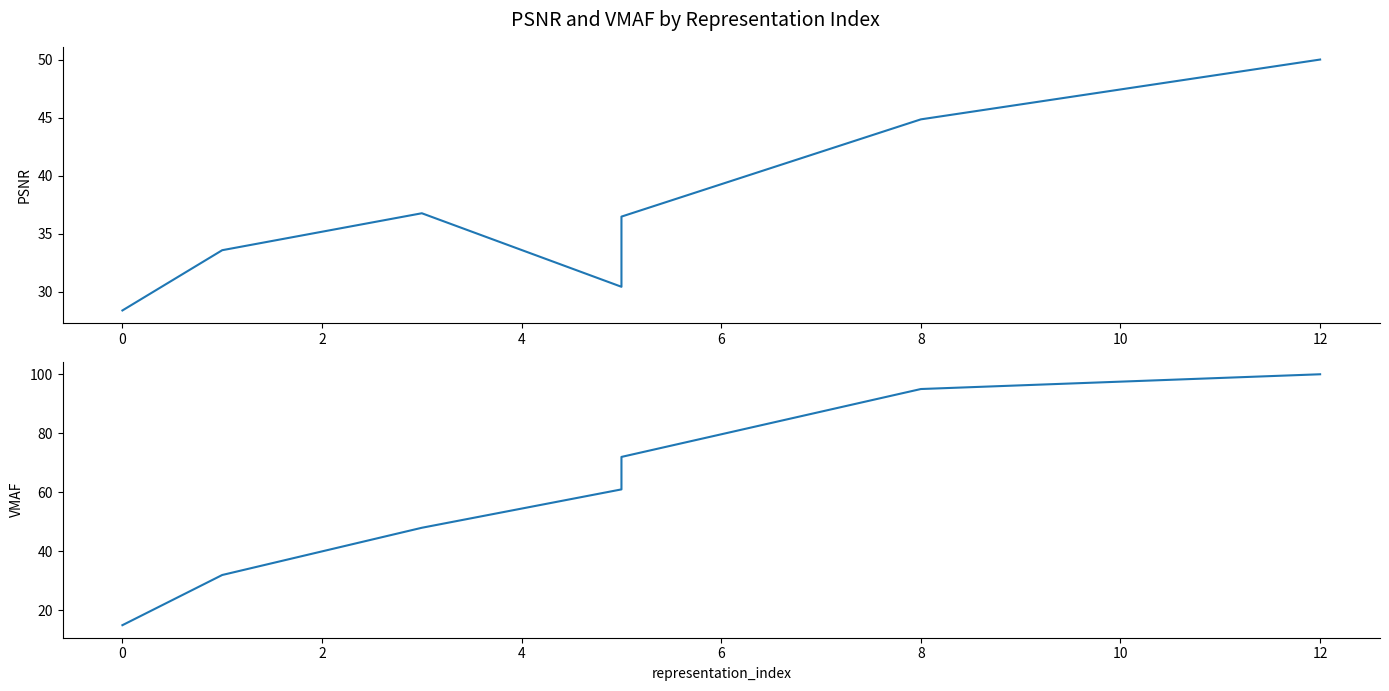

True or false: vmaf and psnr intersect in this chart.

True